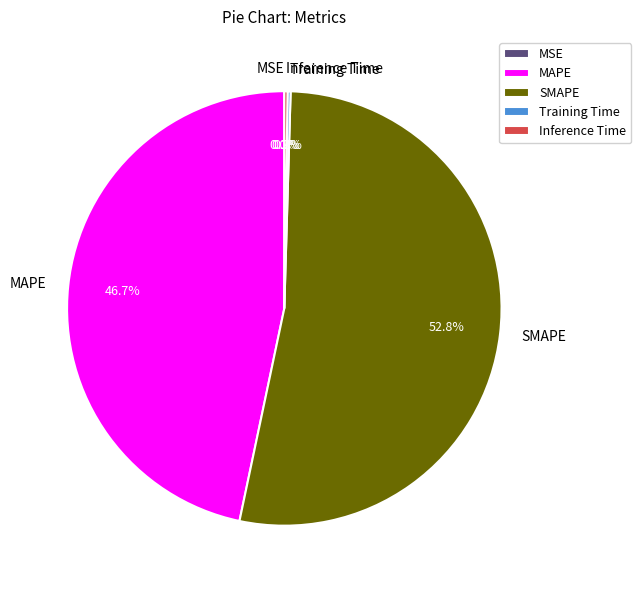

Is there any slice that represents more than half of the pie?

Yes